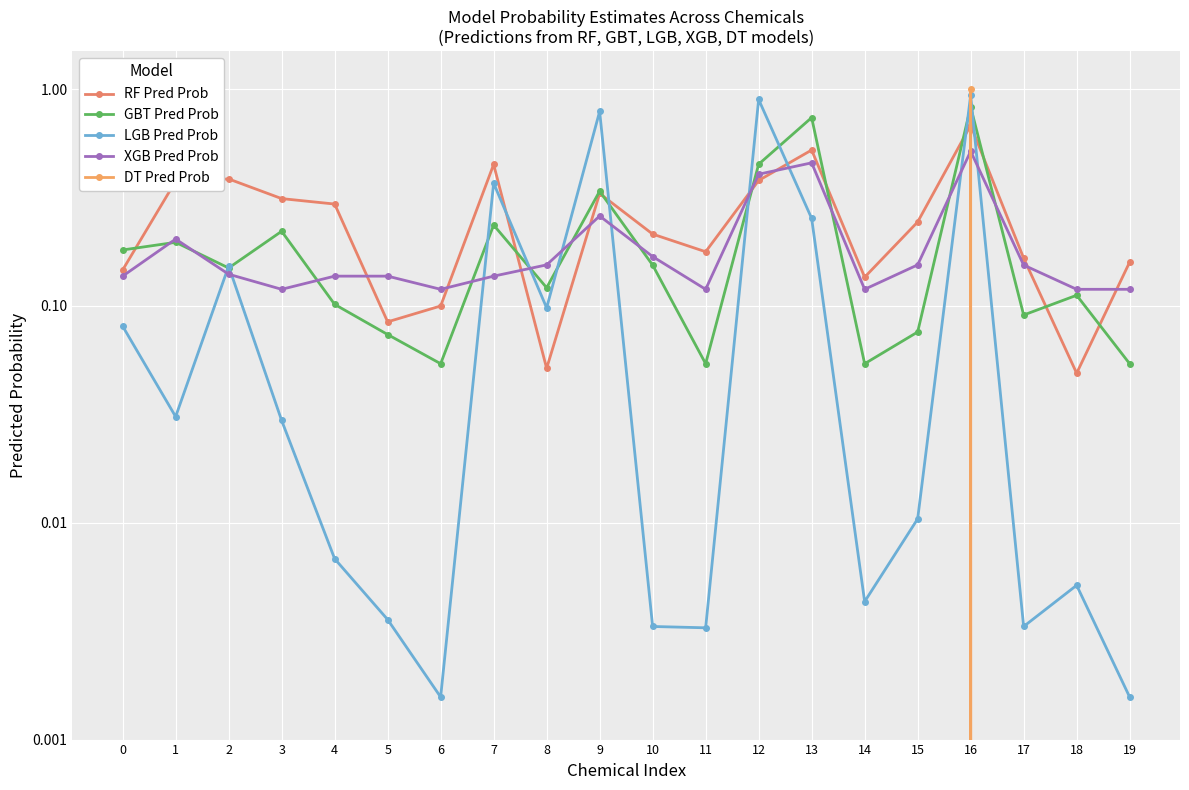

How many lines are shown in the chart?

5